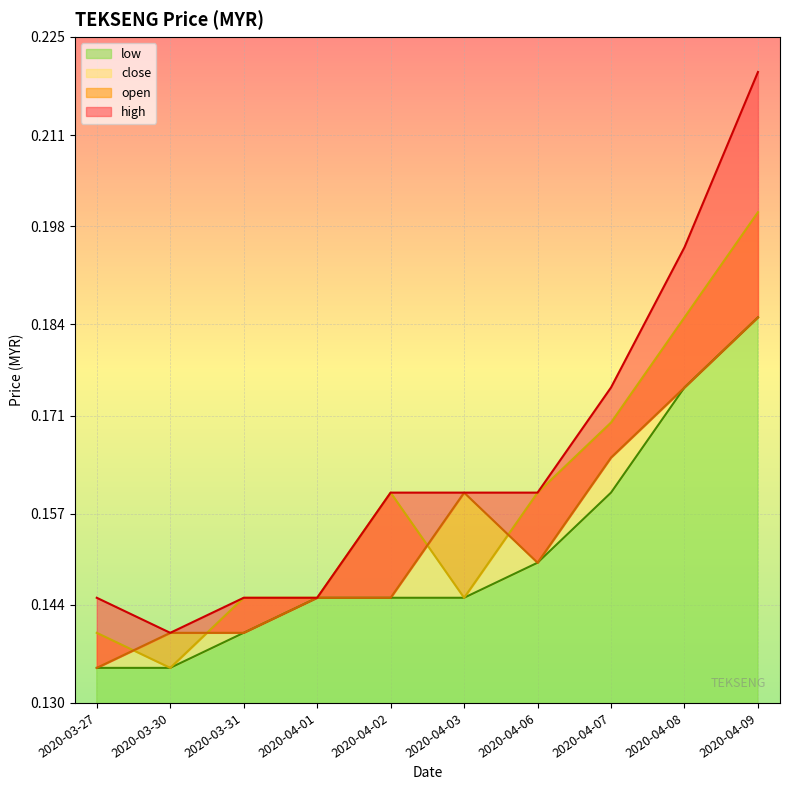

At which label does open reach its peak?

2020-04-09